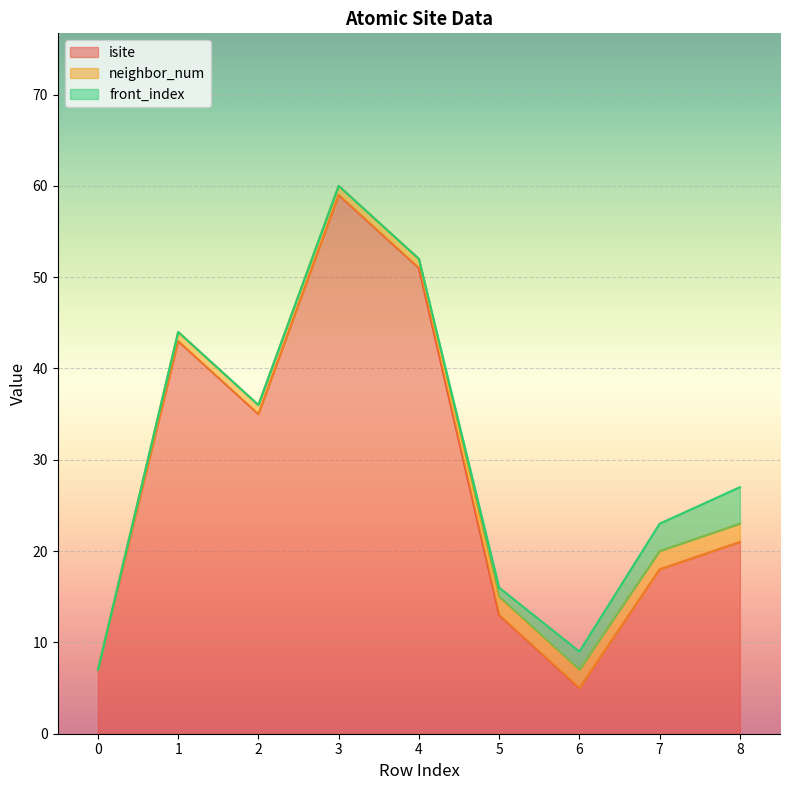

Reading left to right, extract all data points from this chart.

isite: 0=7	1=43	2=35	3=59	4=51	5=13	6=5	7=18	8=21
neighbor_num: 0=0	1=1	2=1	3=1	4=1	5=2	6=2	7=2	8=2
front_index: 0=0	1=0	2=0	3=0	4=0	5=1	6=2	7=3	8=4